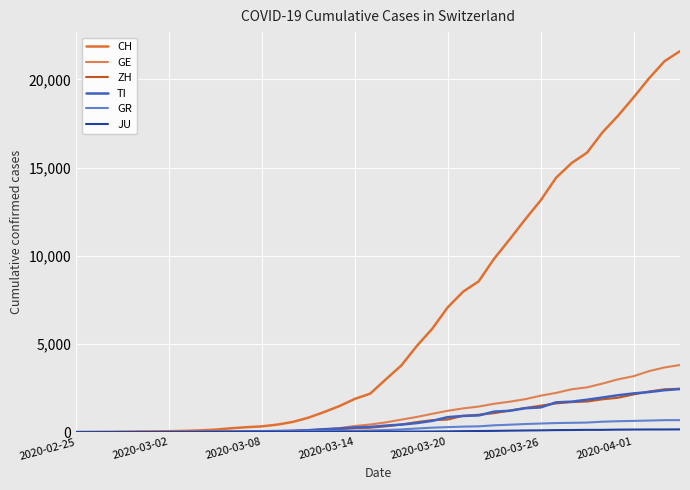

Does the chart display data point markers on the line(s)?

No